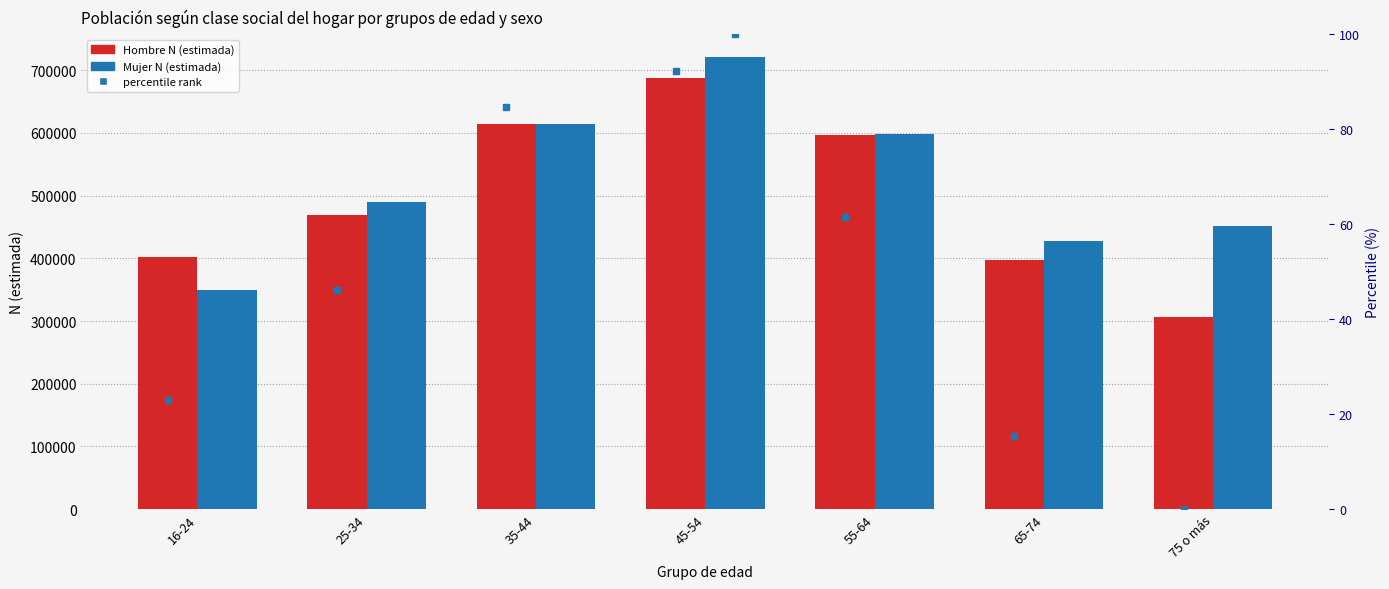

Where is Mujer N (estimada) nearest to the value 535502?

25-34